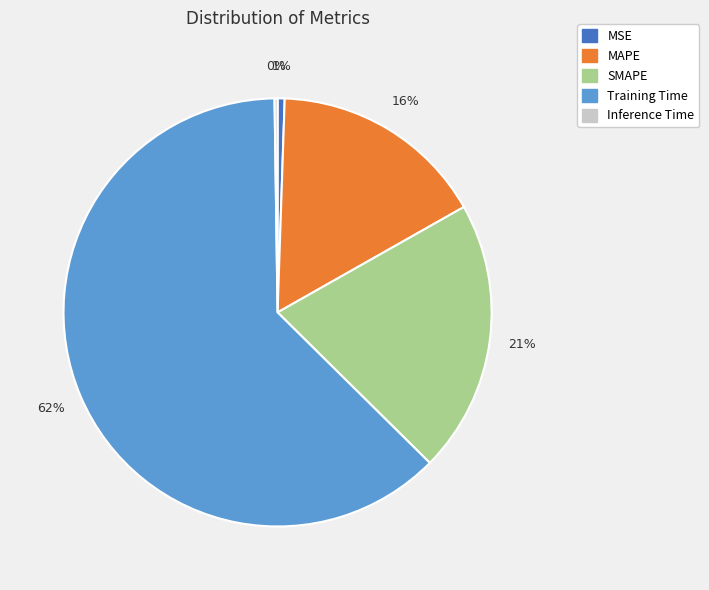

Is the sum of MAPE and SMAPE greater than half?

No